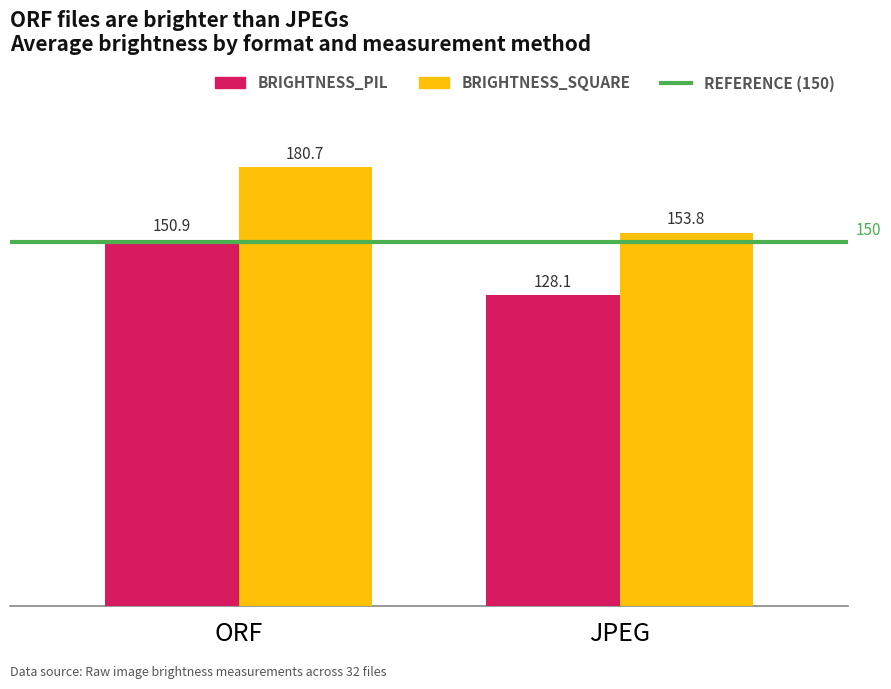

What is the difference between the highest and lowest values at ORF?

29.8